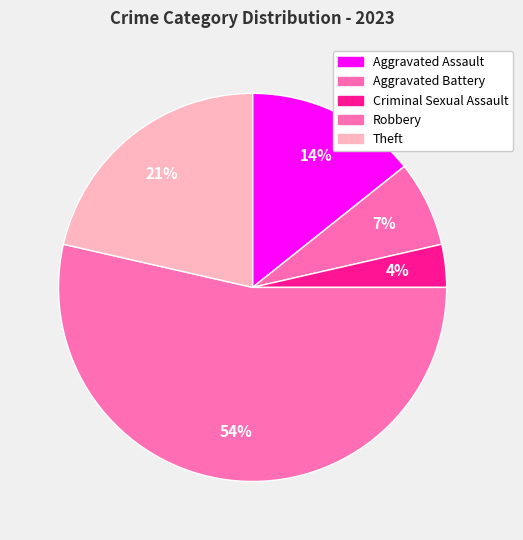

True or false: Aggravated Battery accounts for 1% of the total.

False